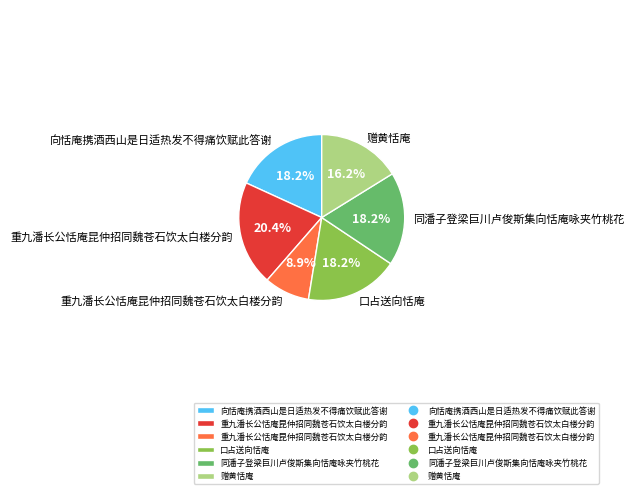

Does any single category account for the majority?

No